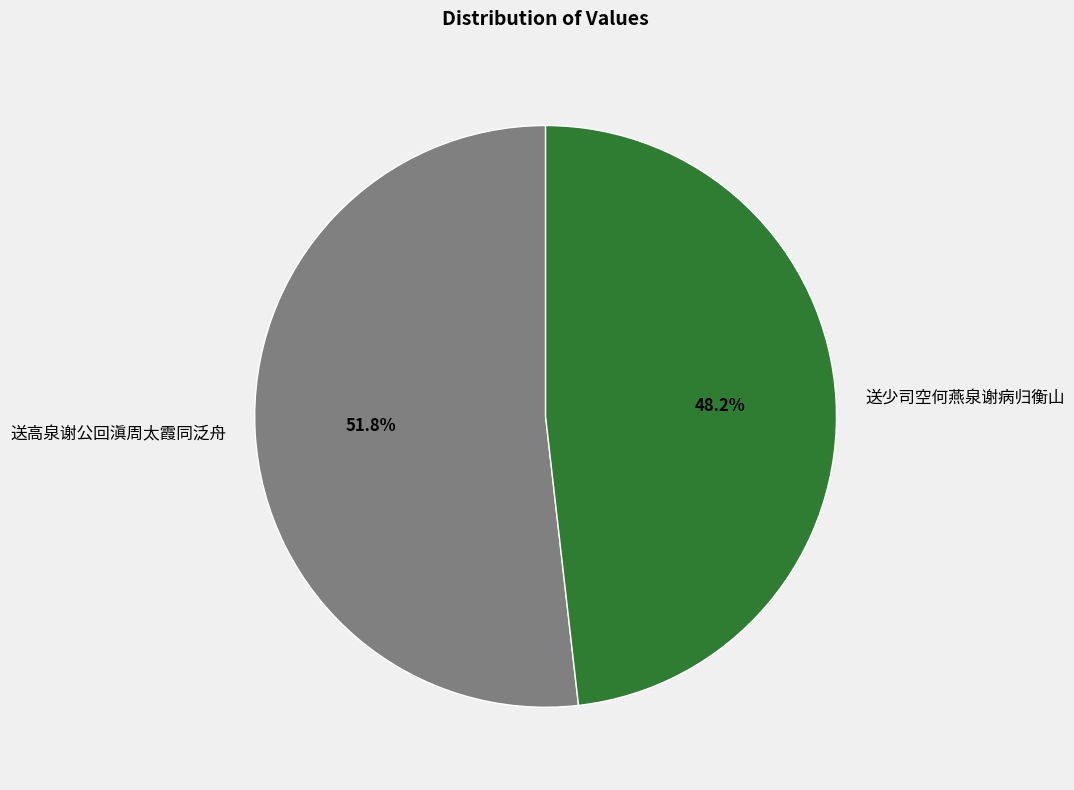

Which slice is the smallest?

送少司空何燕泉谢病归衡山